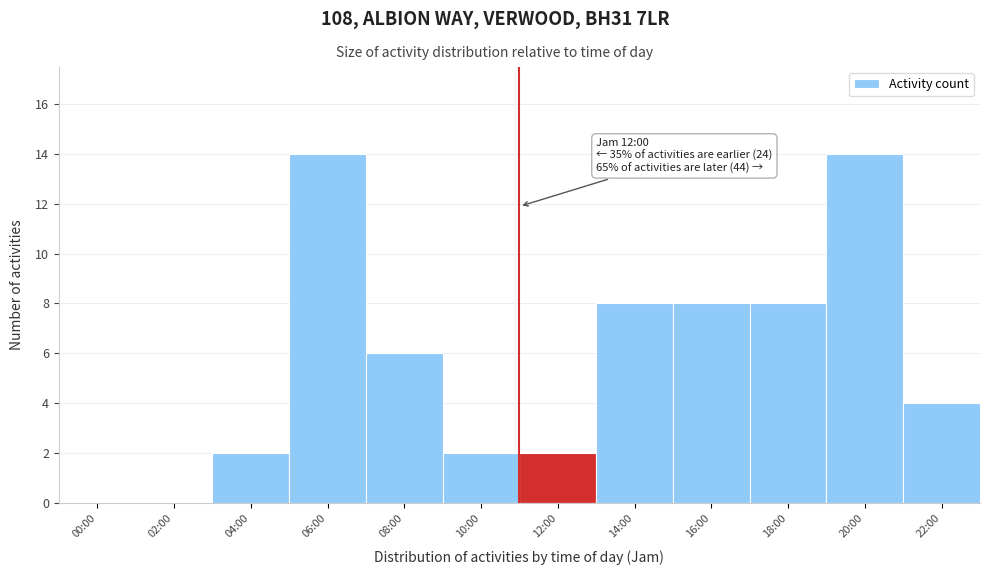

Reading right to left, list all the values displayed in this chart.

22:00=4	20:00=14	18:00=8	16:00=8	14:00=8	12:00=2	10:00=2	08:00=6	06:00=14	04:00=2	02:00=0	00:00=0